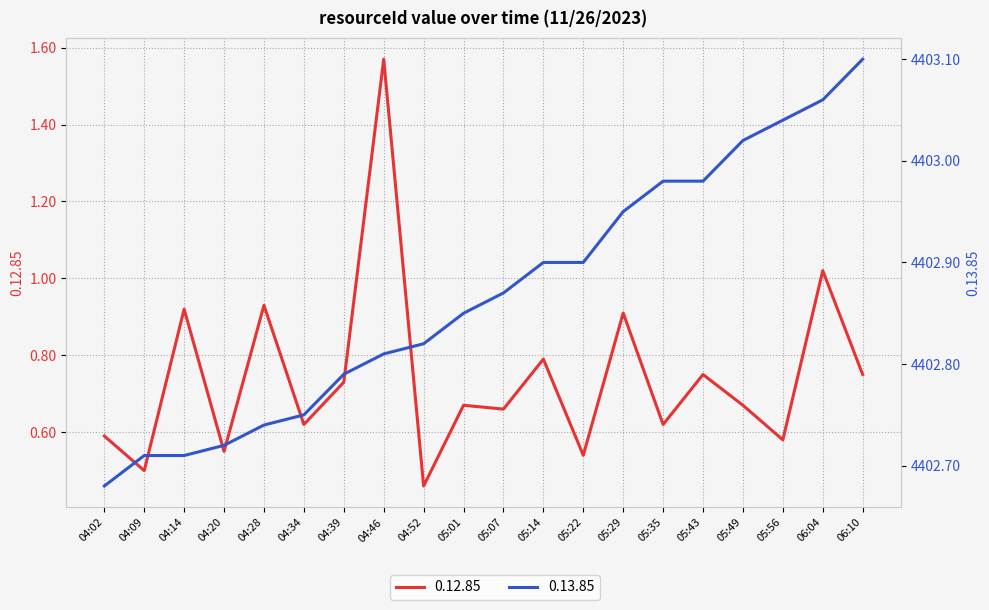

True or false: 0.12.85 and 0.13.85 intersect in this chart.

False